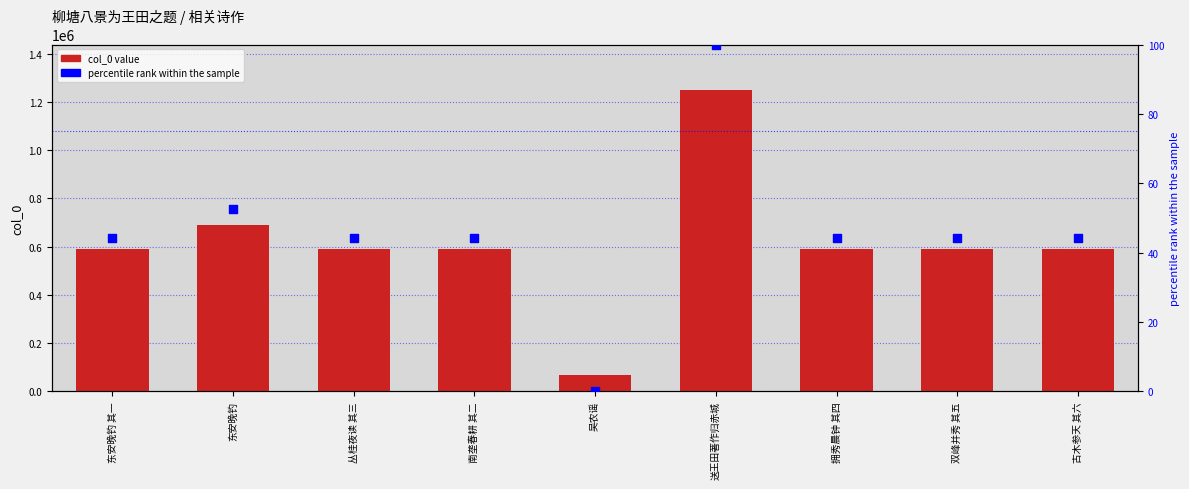

Is the value of col_0 at 丛桂夜读 其三 greater than the value of percentile rank within the sample at 丛桂夜读 其三?

Yes